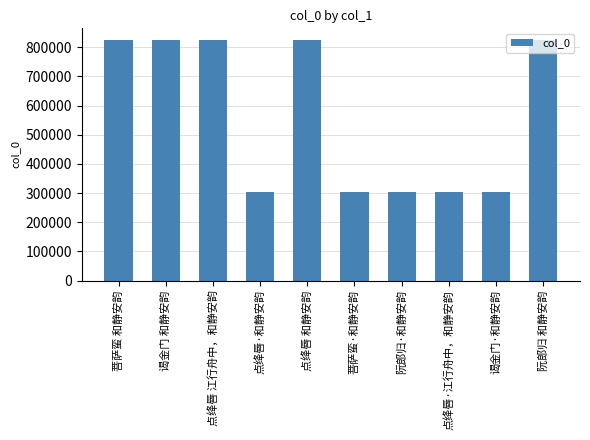

What is the approximate value at 阮郎归 和静安韵, to the nearest 10?

823900